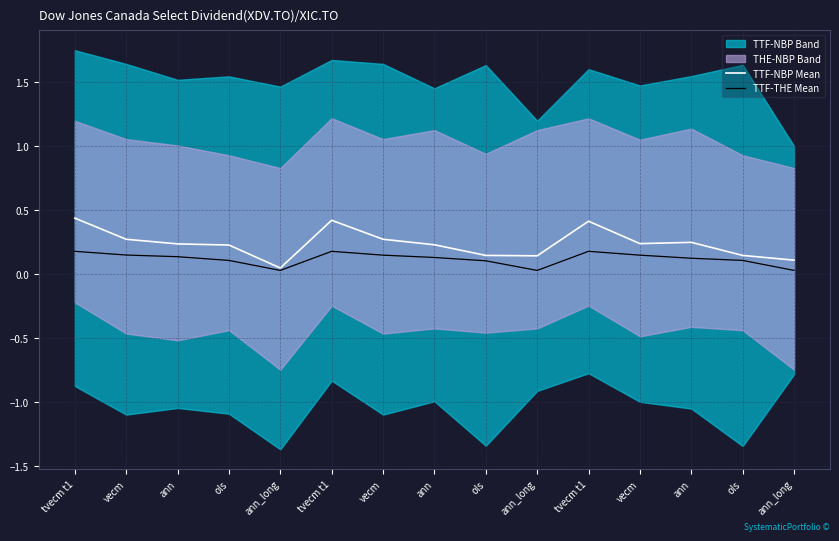

List the series in order of their overall mean, lowest first.

TTF-THE Mean, TTF-NBP Mean